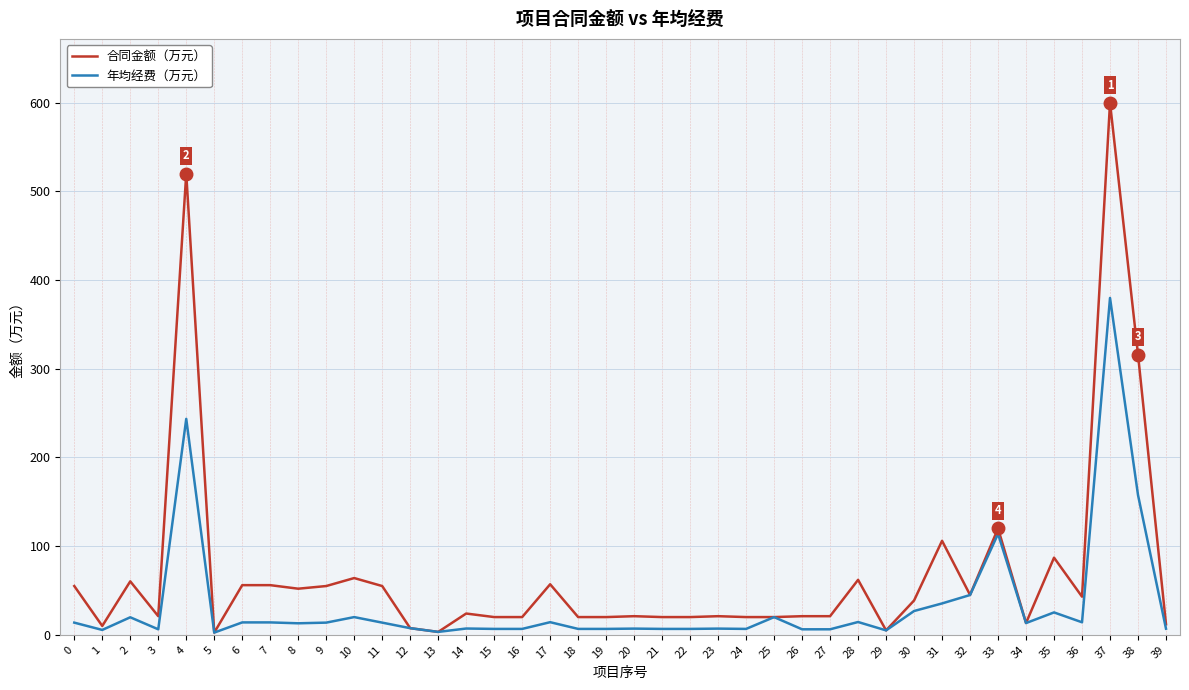

List the series in order of their overall mean, highest first.

合同金额（万元）, 年均经费（万元）